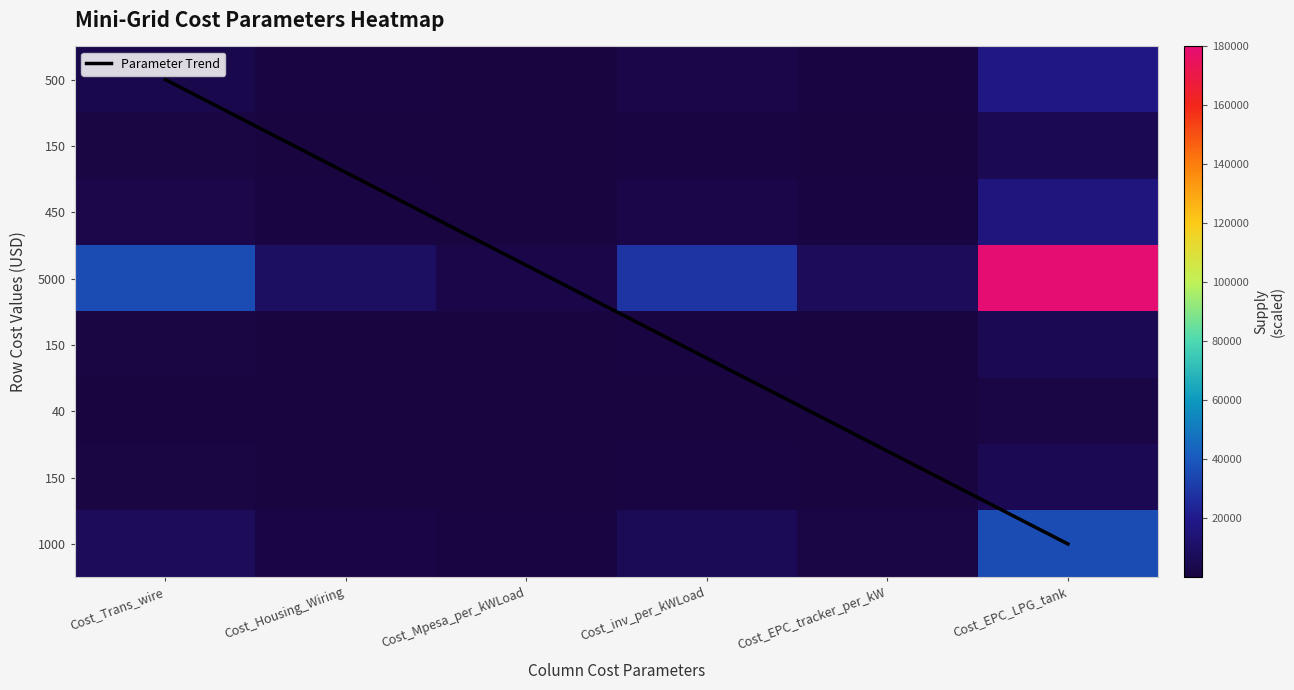

How many categories are shown in the chart?

6